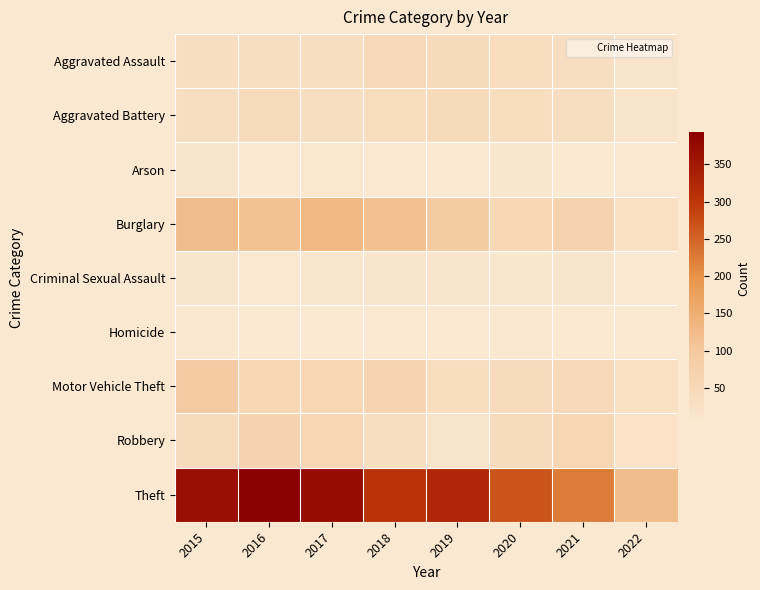

What is the spread (max minus min) of values at 2015?

366.0